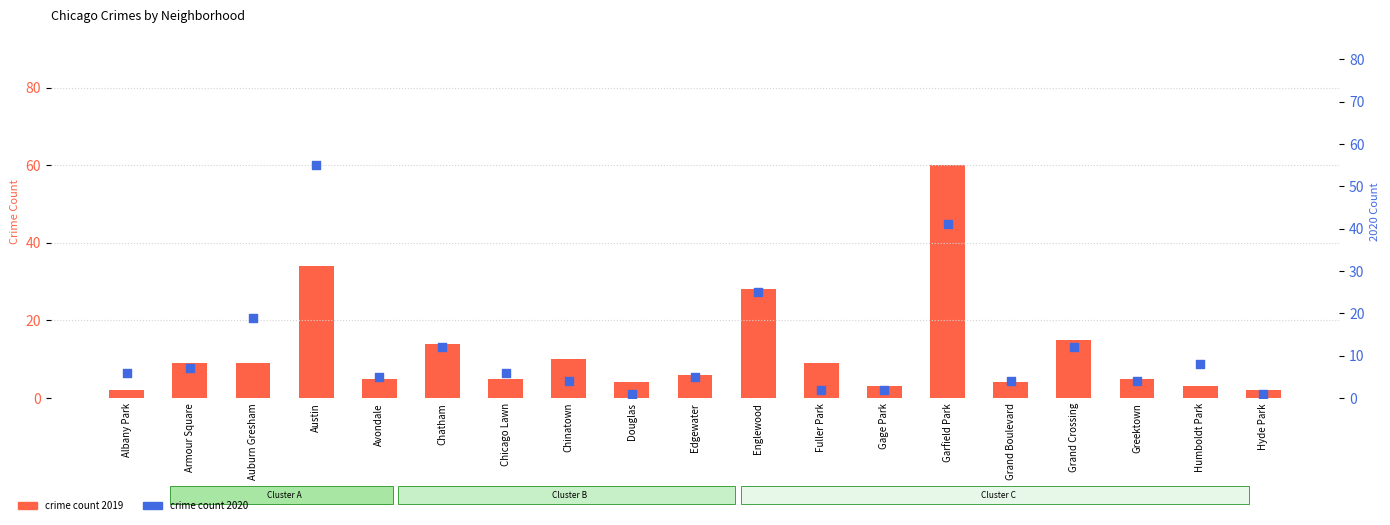

Which series contains the highest Y value?

crime count 2019